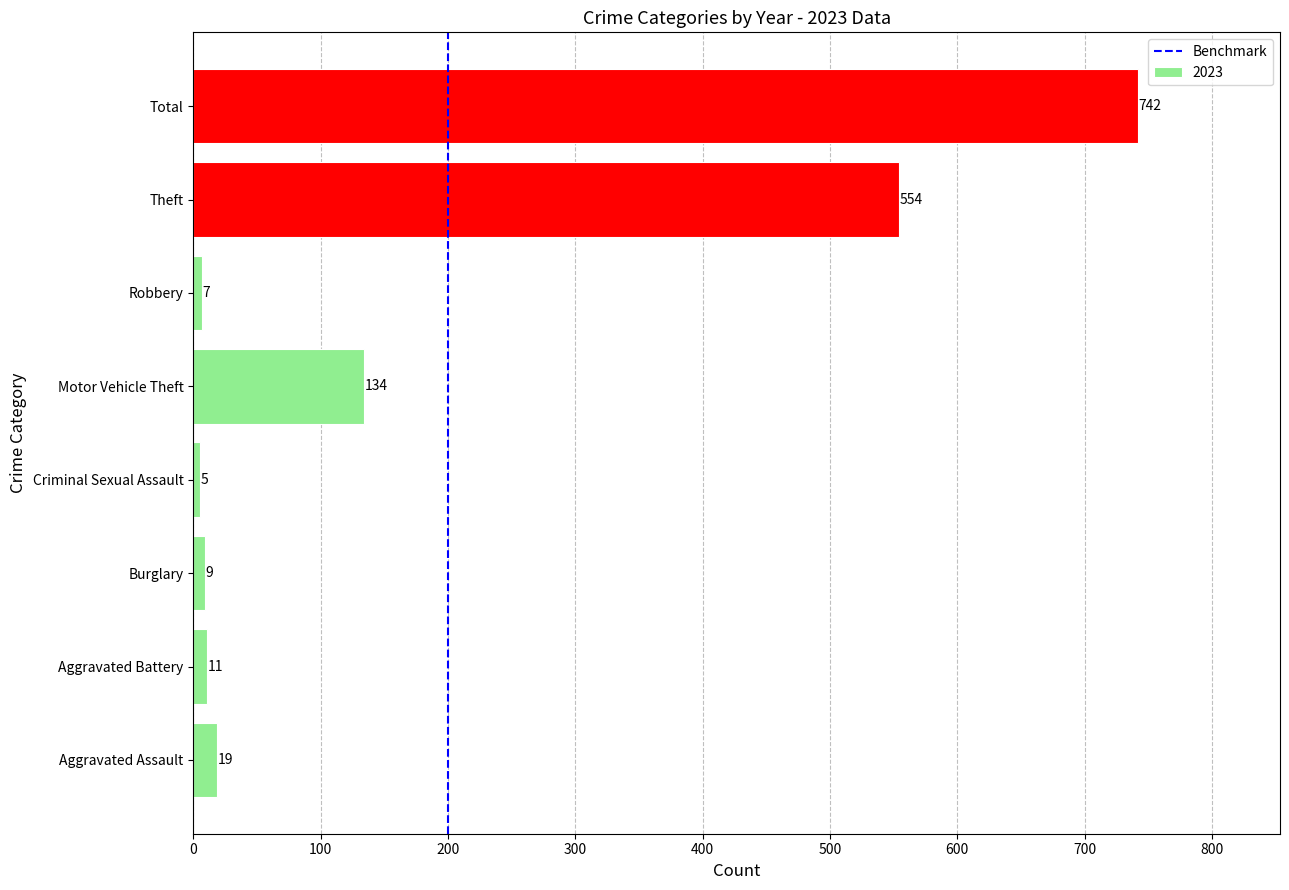

The value at Theft is 354. True or false?

False